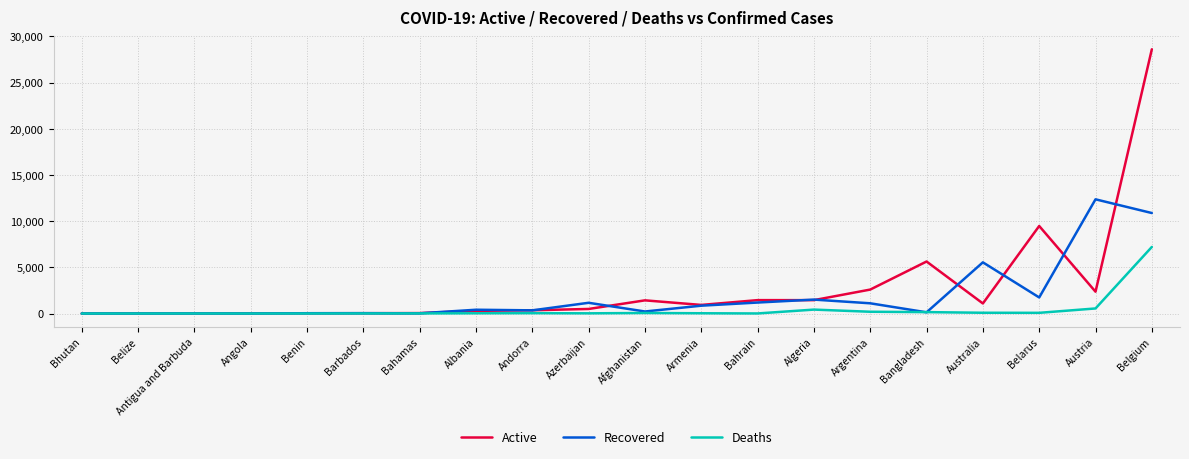

List the series in order of their peak value, lowest first.

Deaths, Recovered, Active